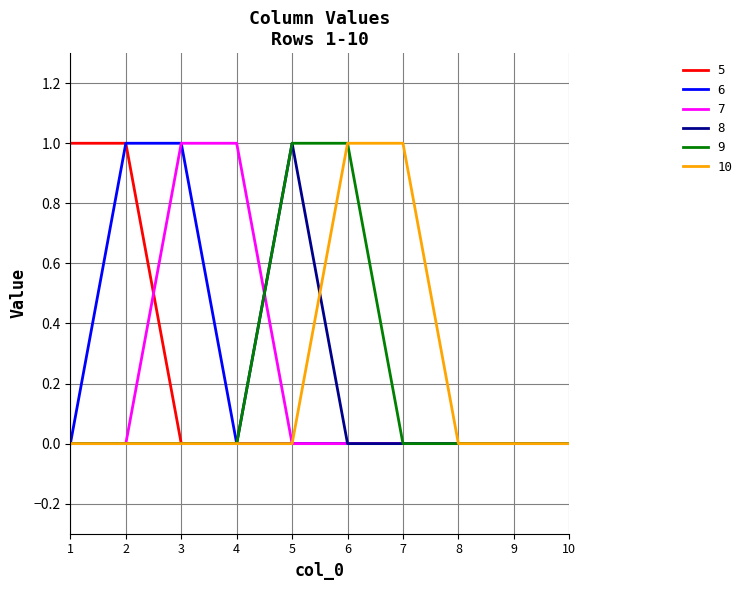

Reading right to left, transcribe all the data shown in this chart.

5: 10=0	9=0	8=0	7=0	6=0	5=0	4=0	3=0	2=1	1=1
6: 10=0	9=0	8=0	7=0	6=0	5=0	4=0	3=1	2=1	1=0
7: 10=0	9=0	8=0	7=0	6=0	5=0	4=1	3=1	2=0	1=0
8: 10=0	9=0	8=0	7=0	6=0	5=1	4=0	3=0	2=0	1=0
9: 10=0	9=0	8=0	7=0	6=1	5=1	4=0	3=0	2=0	1=0
10: 10=0	9=0	8=0	7=1	6=1	5=0	4=0	3=0	2=0	1=0